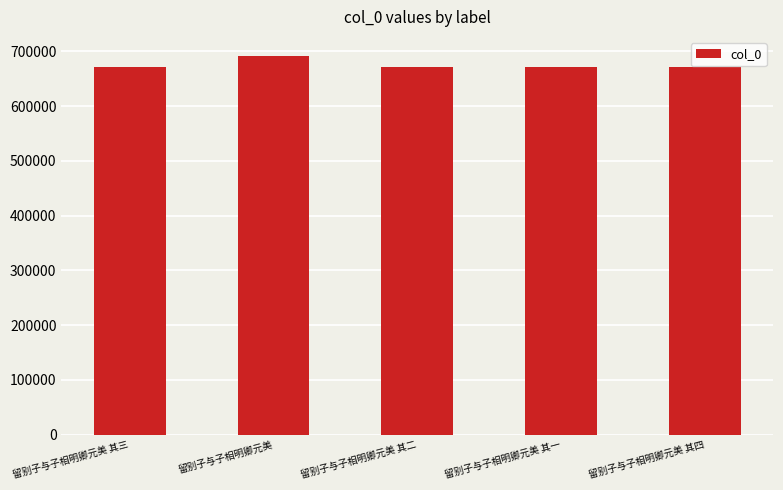

What value does the data have at 留别子与子相明卿元美 其三?

670801